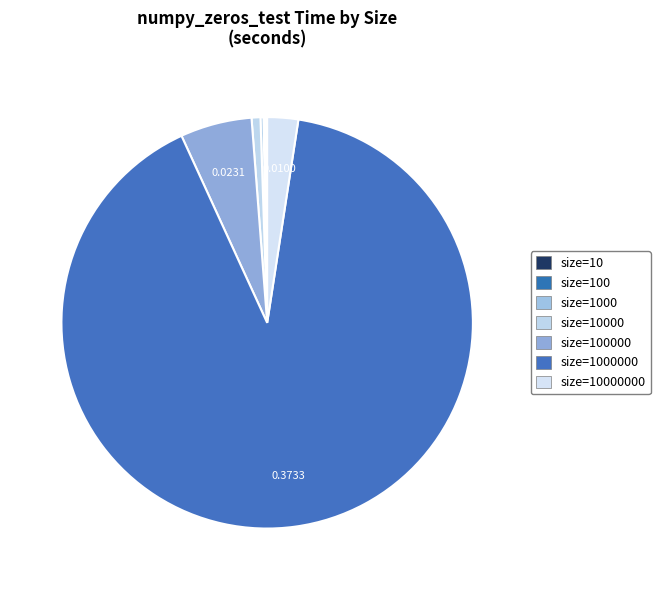

To the nearest percent, what is the average slice percentage?

14%